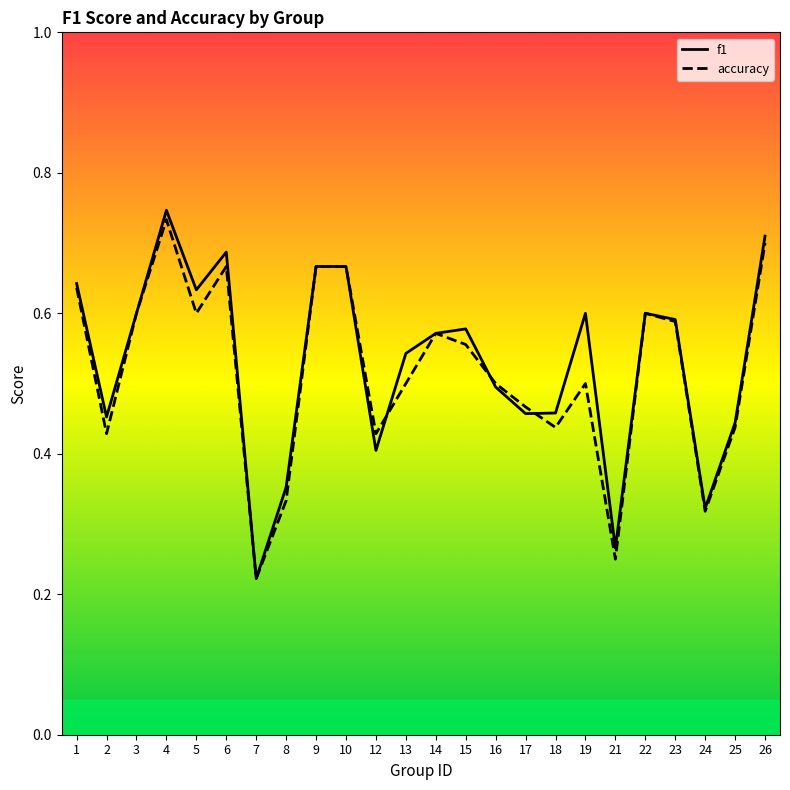

What value does the f1 series have at 15?

0.6